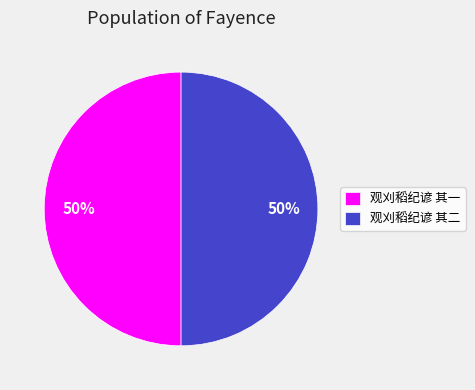

To the nearest percent, what is the average slice percentage?

50%